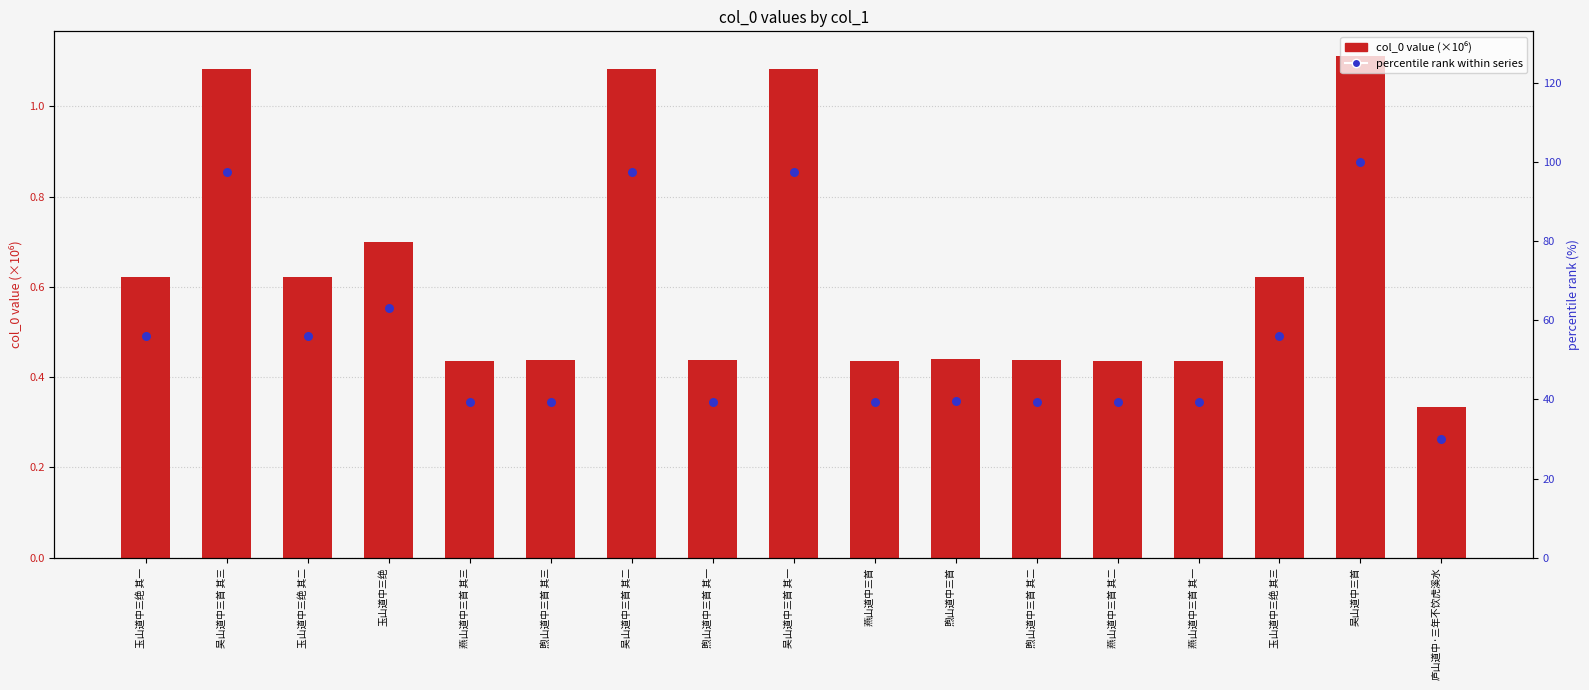

What is the total value across all series at 燕山道中三首 其二?

39.7